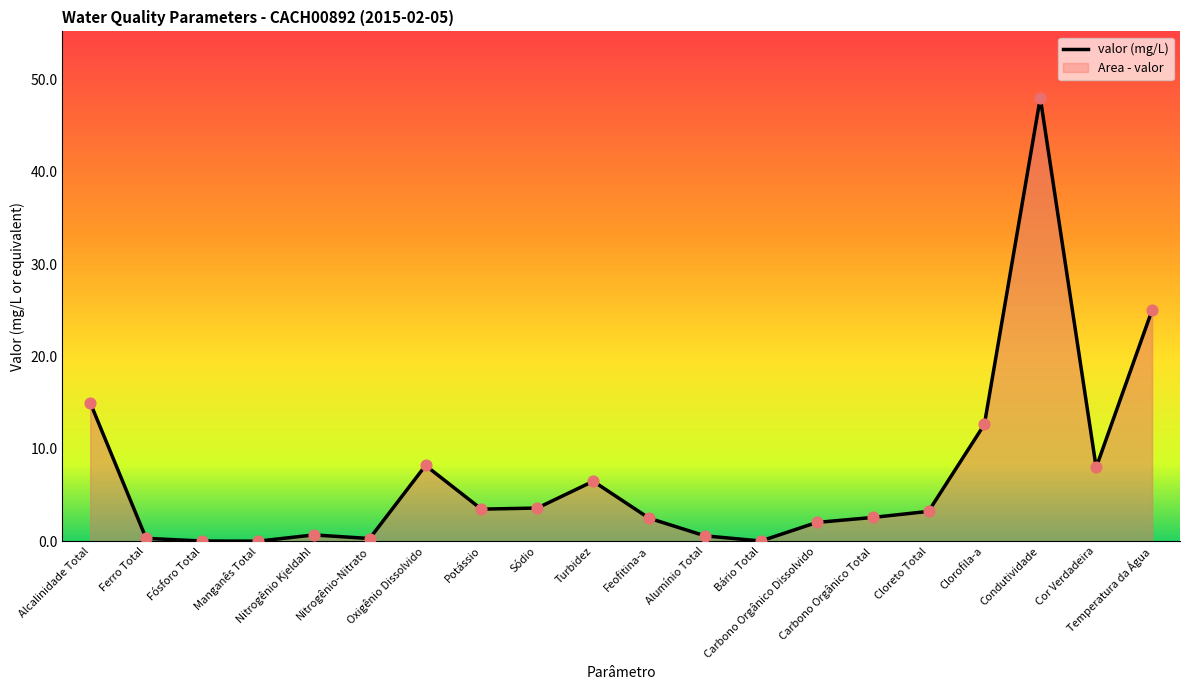

What is the change in value from Oxigênio Dissolvido to Feofitina-a?

-5.7